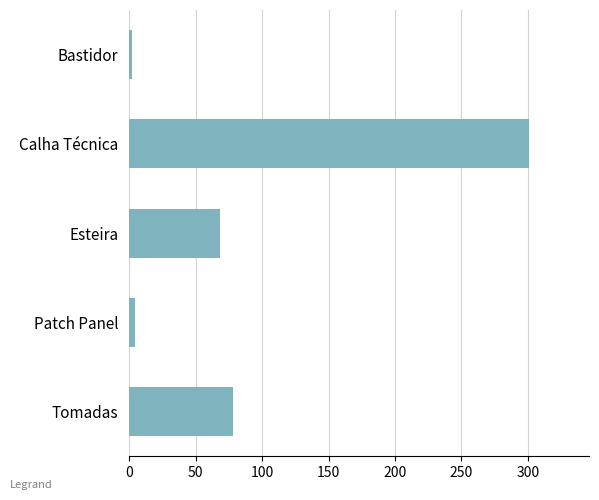

The value at Calha Técnica is 301. True or false?

True